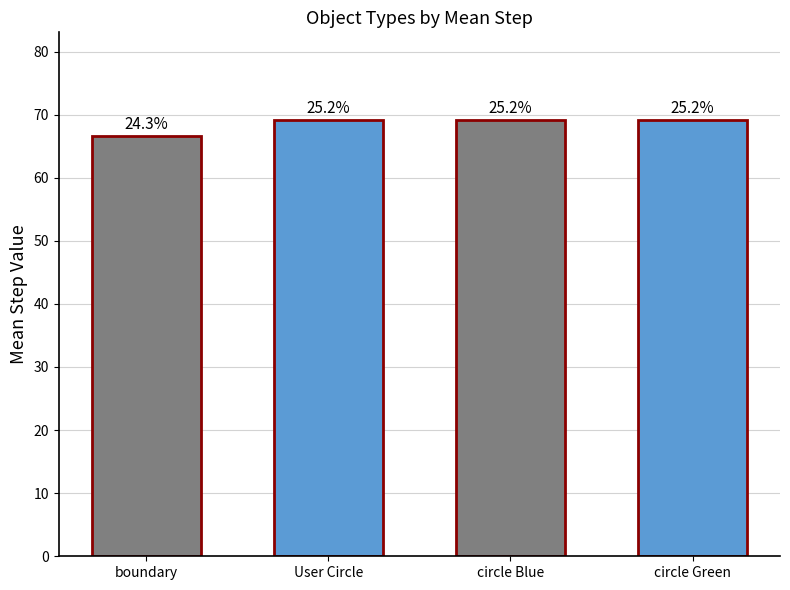

What is the greatest value displayed?

69.2